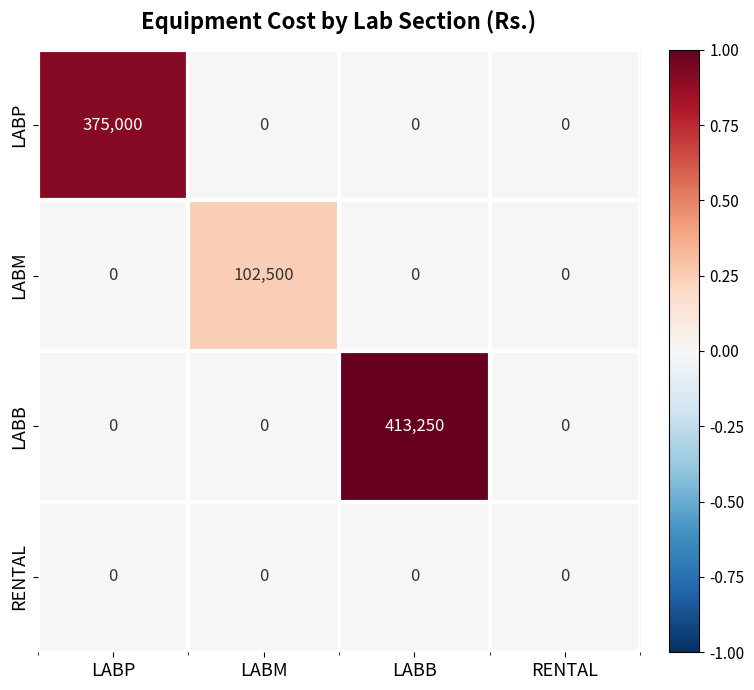

Reading left to right, what are all the values shown in this chart?

LABP: LABP=375000	LABM=0	LABB=0	RENTAL=0
LABM: LABP=0	LABM=102500	LABB=0	RENTAL=0
LABB: LABP=0	LABM=0	LABB=413250	RENTAL=0
RENTAL: LABP=0	LABM=0	LABB=0	RENTAL=0